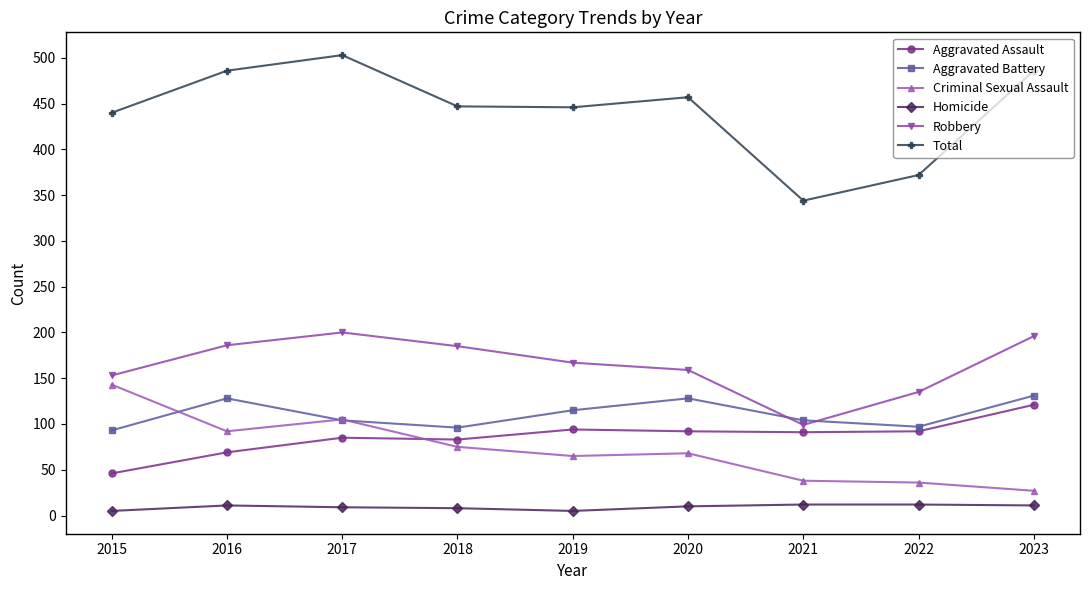

At which category is the sum across all series the highest?

2017